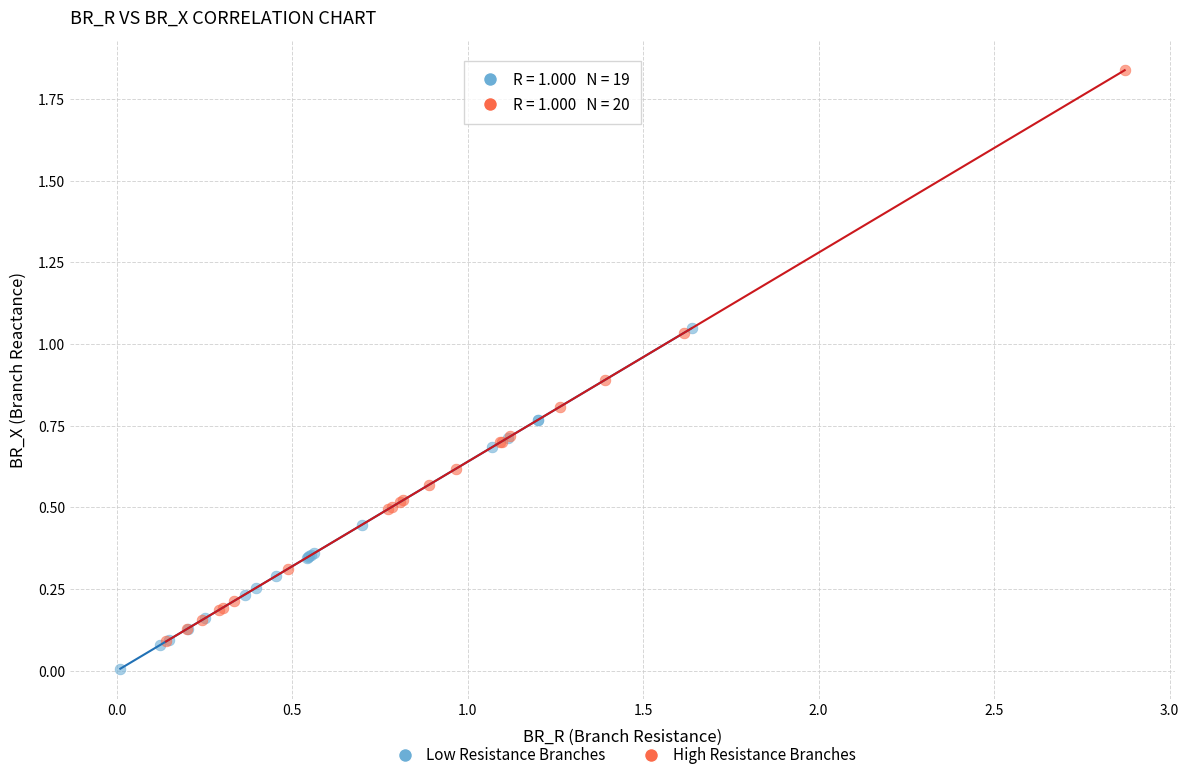

Which series reaches the maximum Y coordinate?

High Resistance Branches